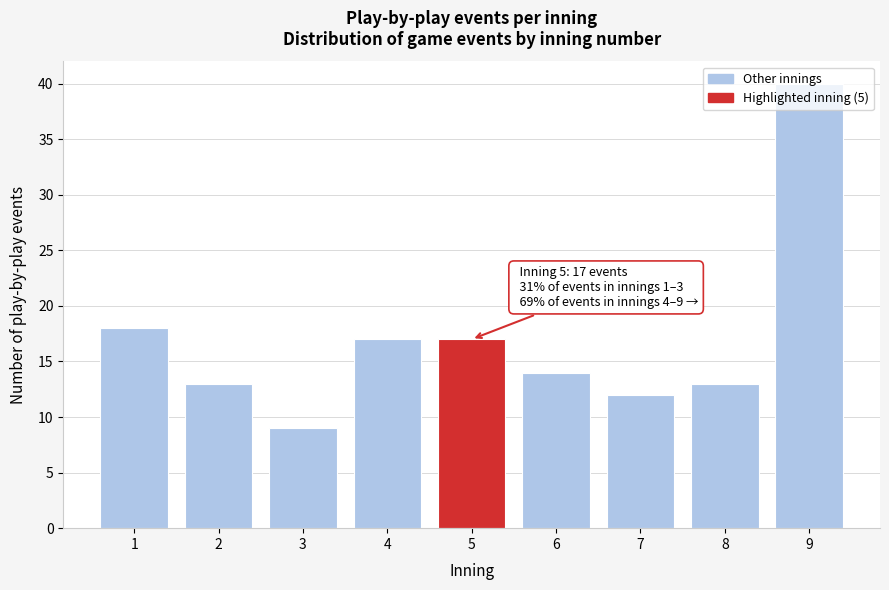

What is the ratio of the value at 6 to the value at 3?

1.6